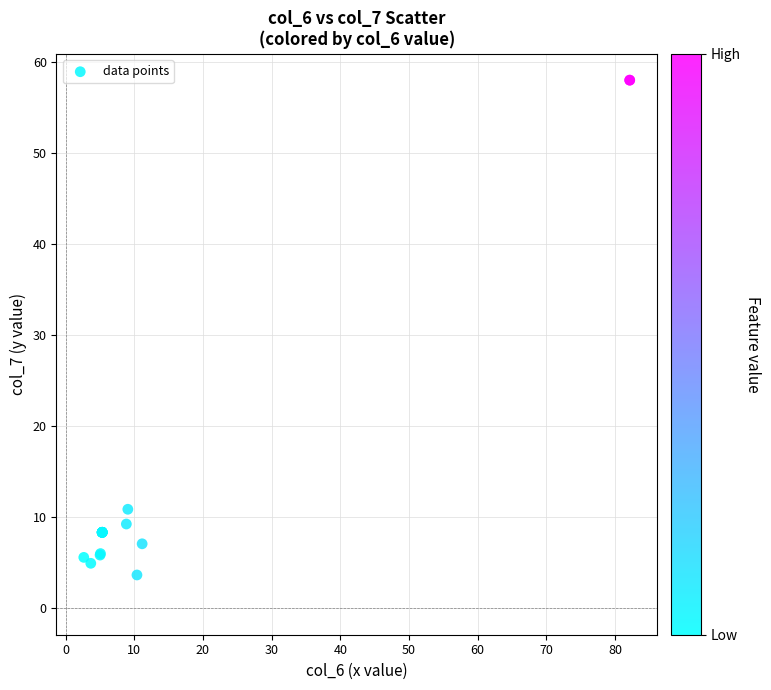

What Y value in the scatter plot is closest to 30?

10.9